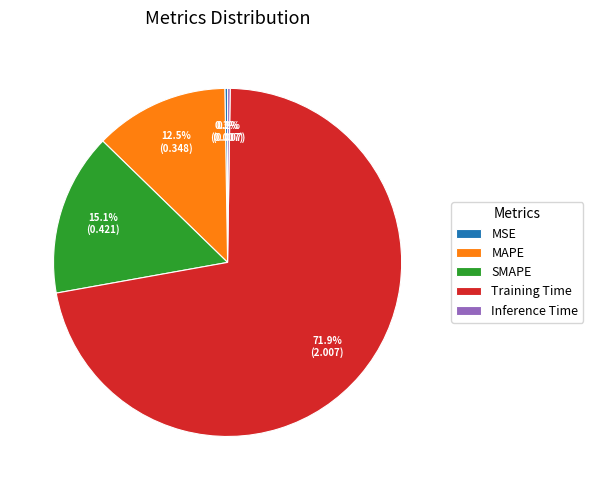

To the nearest percent, what is the difference between the largest and smallest slice percentages?

72%